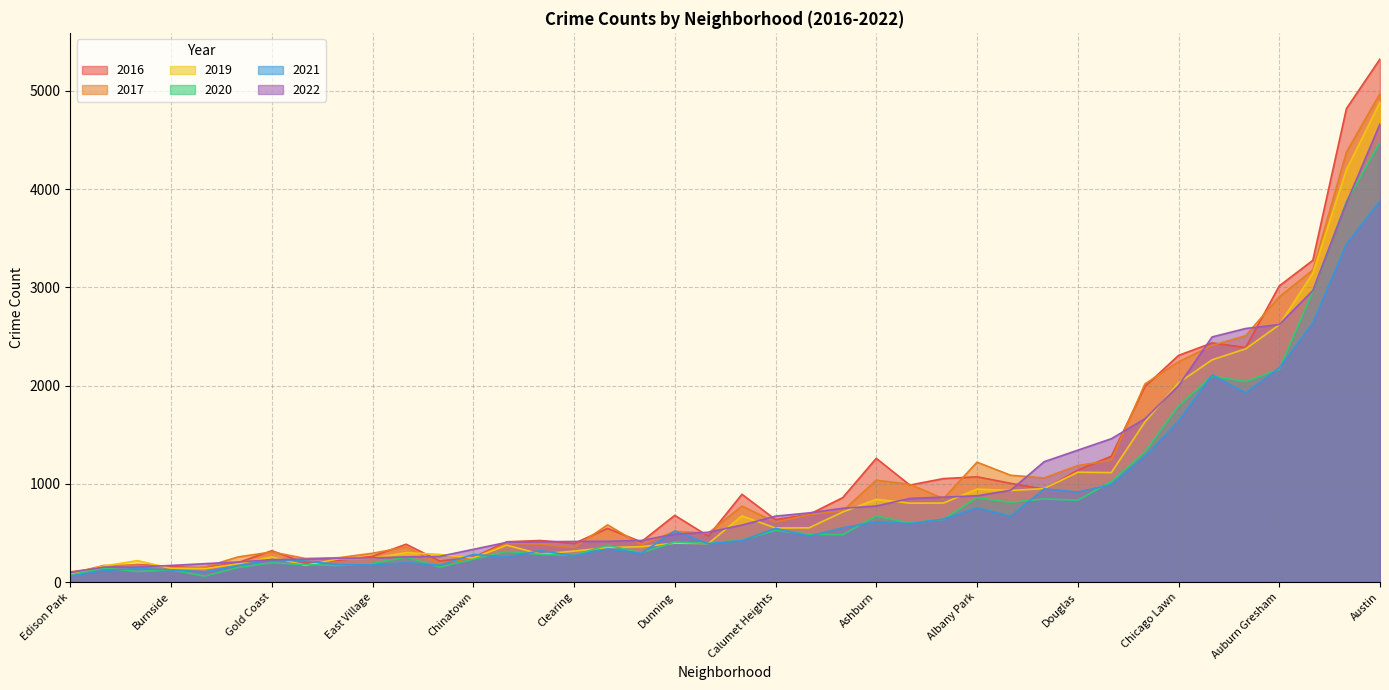

The 2019 series shows 110 at Avalon Park. True or false?

False